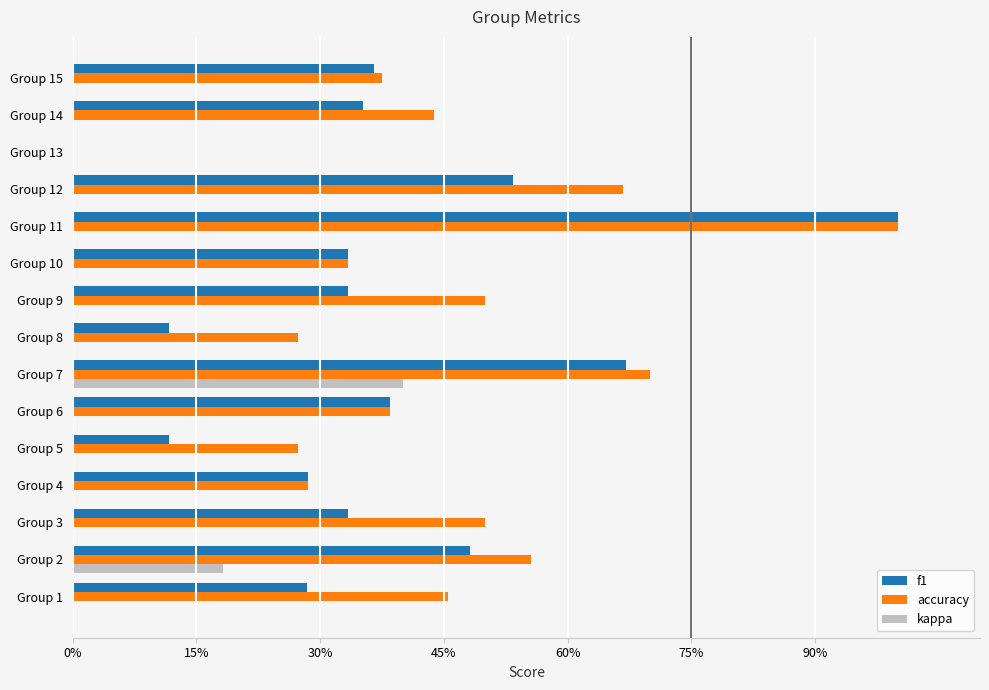

What are all the series names shown in the legend?

f1, accuracy, kappa